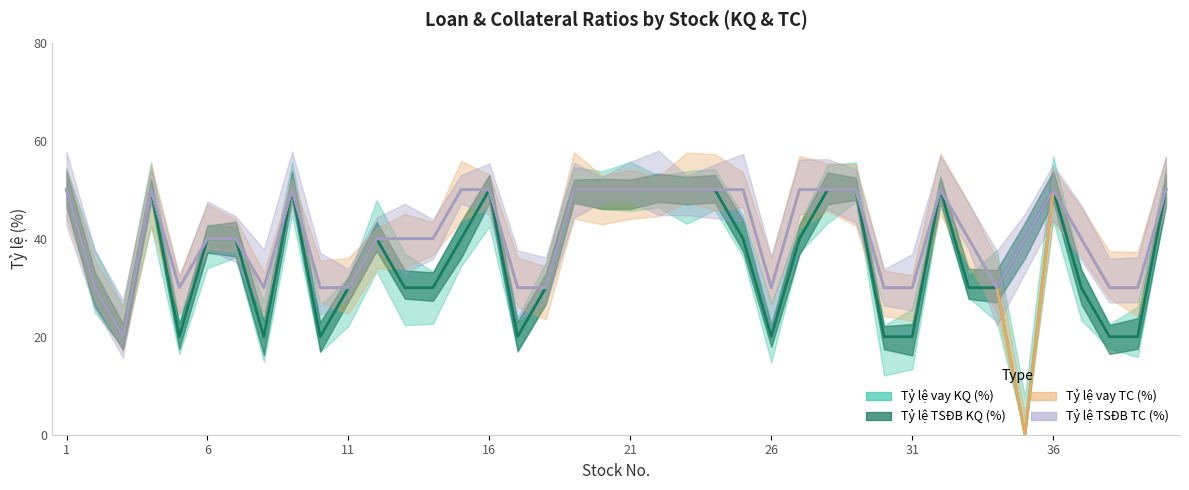

Reading right to left, what are all the values shown in this chart?

Tỷ lệ vay KQ (%): 50	20	20	30	50	0	30	30	50	20	20	50	50	40	20	40	50	50	50	50	50	50	30	20	50	40	30	30	40	30	20	50	20	40	40	20	50	20	30	50
Tỷ lệ TSĐB KQ (%): 50	20	20	30	50	40	30	30	50	20	20	50	50	40	20	40	50	50	50	50	50	50	30	20	50	40	30	30	40	30	20	50	20	40	40	20	50	20	30	50
Tỷ lệ vay TC  (%): 50	30	30	40	50	0	30	40	50	30	30	50	50	50	30	50	50	50	50	50	50	50	30	30	50	50	40	40	40	30	30	50	30	40	40	30	50	20	30	50
Tỷ lệ TSĐB TC (%): 50	30	30	40	50	40	30	40	50	30	30	50	50	50	30	50	50	50	50	50	50	50	30	30	50	50	40	40	40	30	30	50	30	40	40	30	50	20	30	50